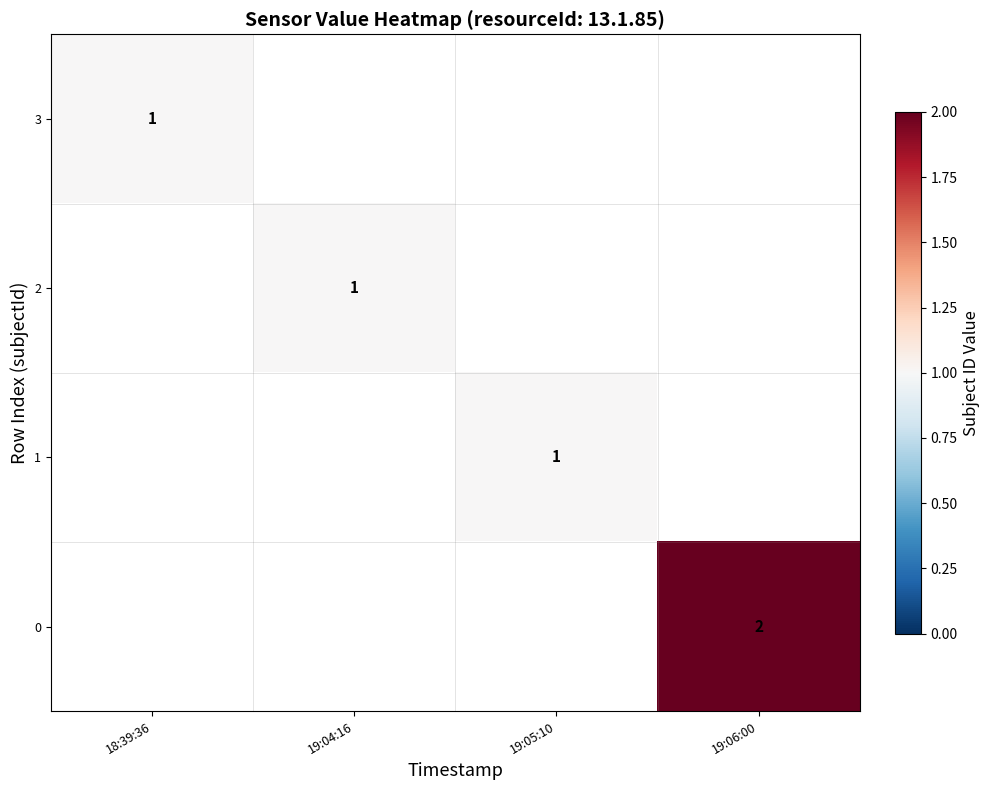

The 2 series shows 1 at 19:04:16. True or false?

True